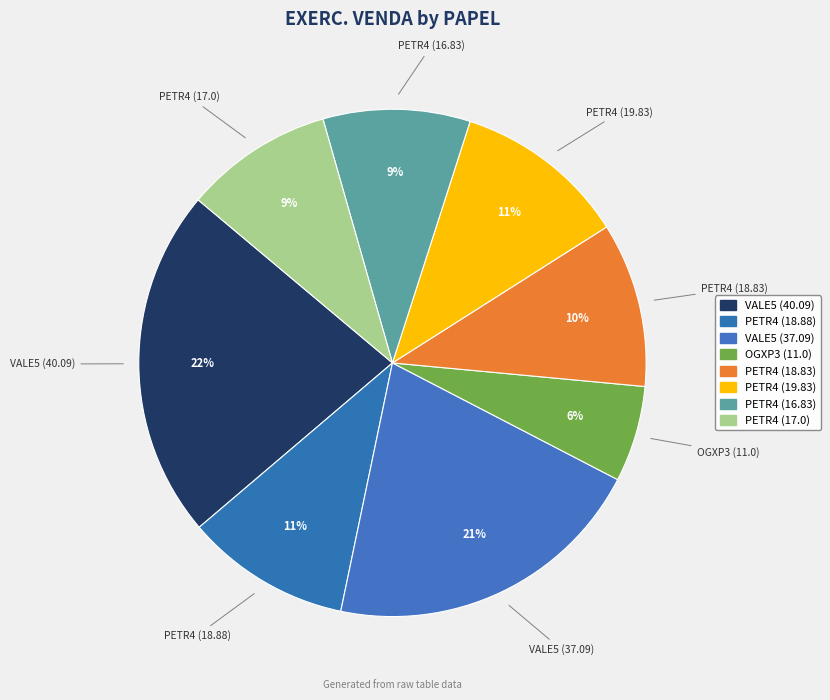

Which category has the biggest portion of the pie?

VALE5 (40.09)